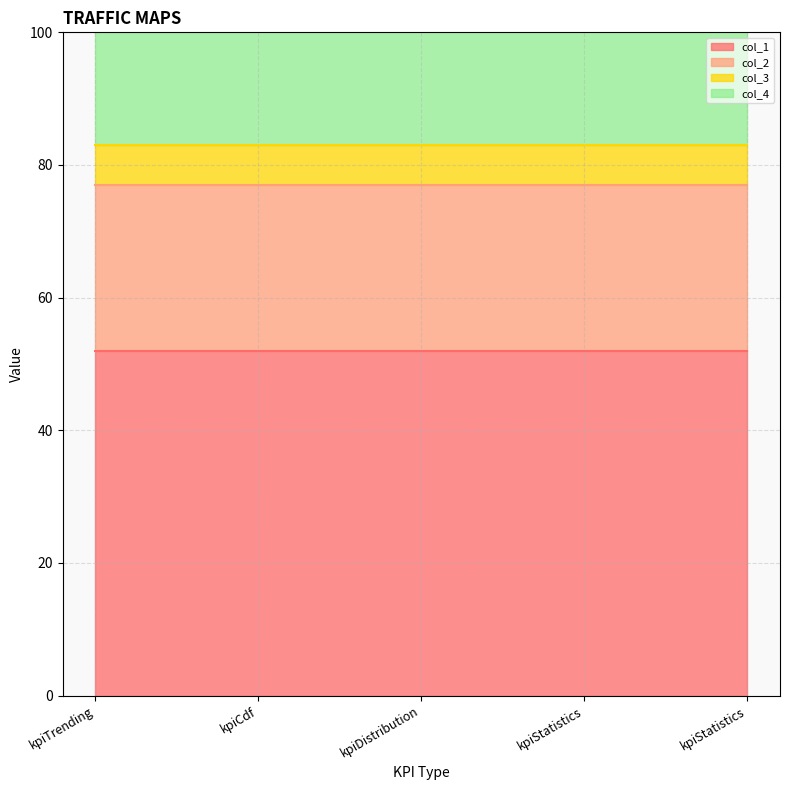

Which has a higher value, kpiDistribution or kpiTrending?

kpiDistribution